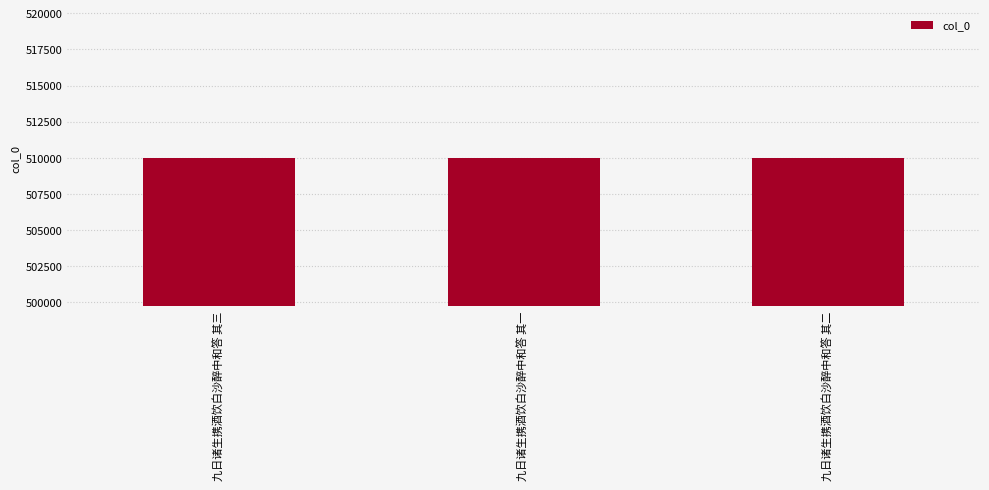

What is the ratio of the value at 九日诸生携酒饮白沙醉中和答 其三 to the value at 九日诸生携酒饮白沙醉中和答 其二?

1.0